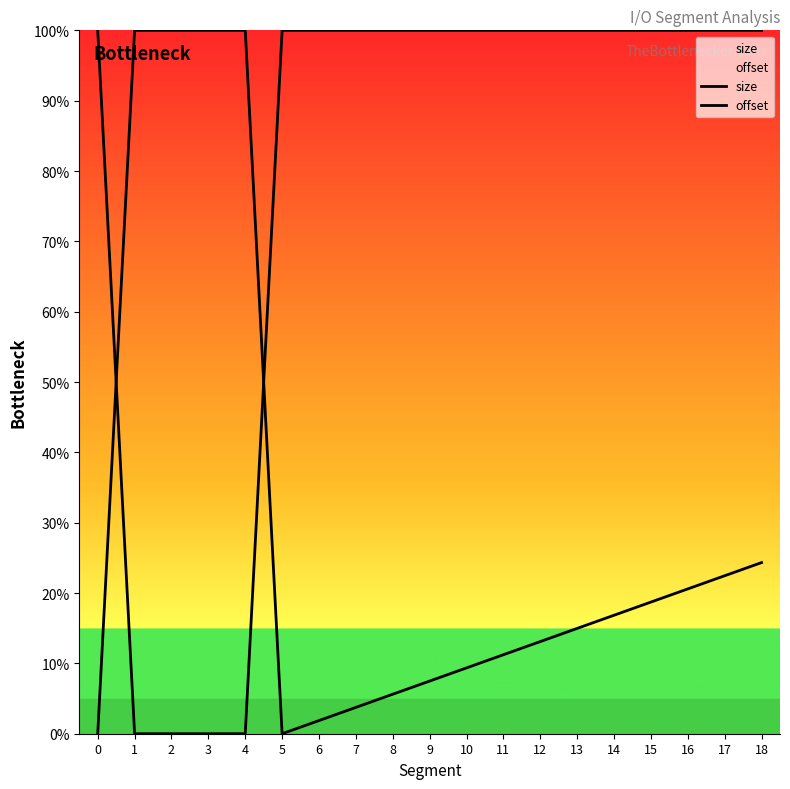

Between 13 and 18, which is larger?

13